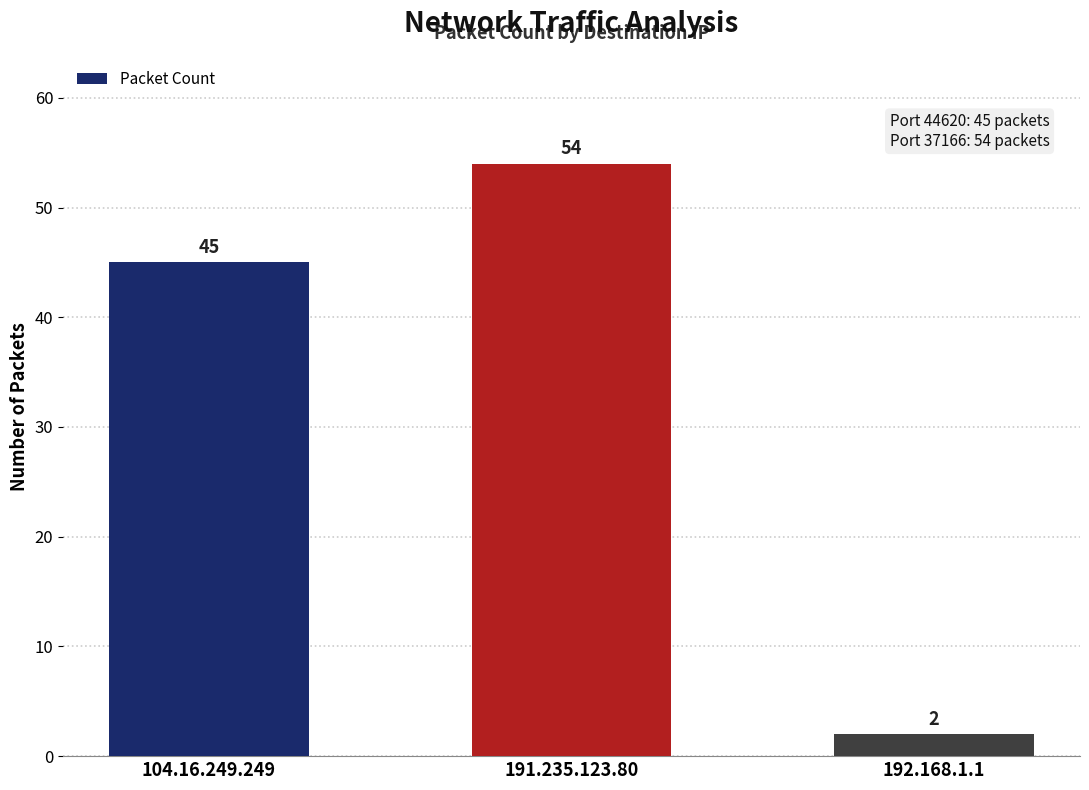

The value at 191.235.123.80 is 54. True or false?

True